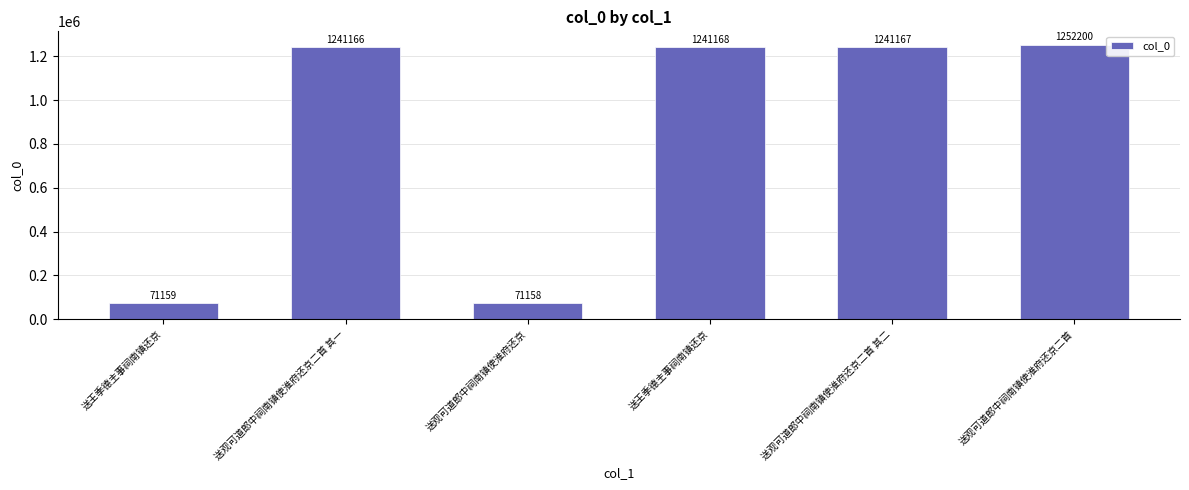

Between 送王季德主事祠南镇还京 and 送观可道郎中祠南镇使淮府还京二首 其二, which is larger?

送王季德主事祠南镇还京